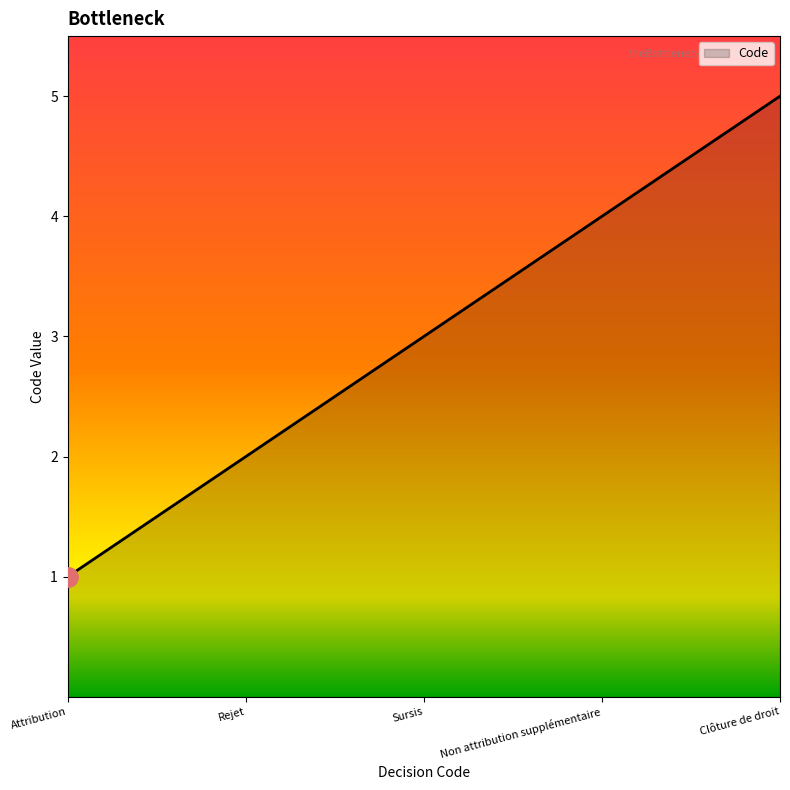

Approximately how many times larger is the value at Rejet compared to Attribution?

2.0